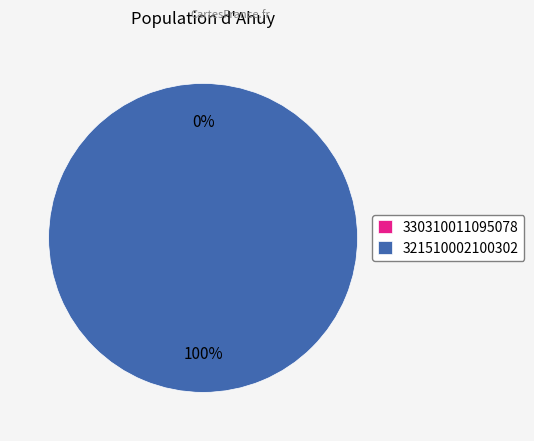

Does any single category account for the majority?

Yes